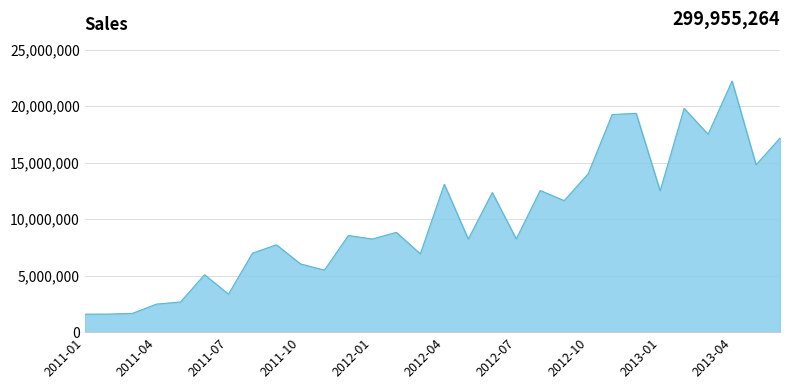

What is the maximum value shown in the chart?

22216929